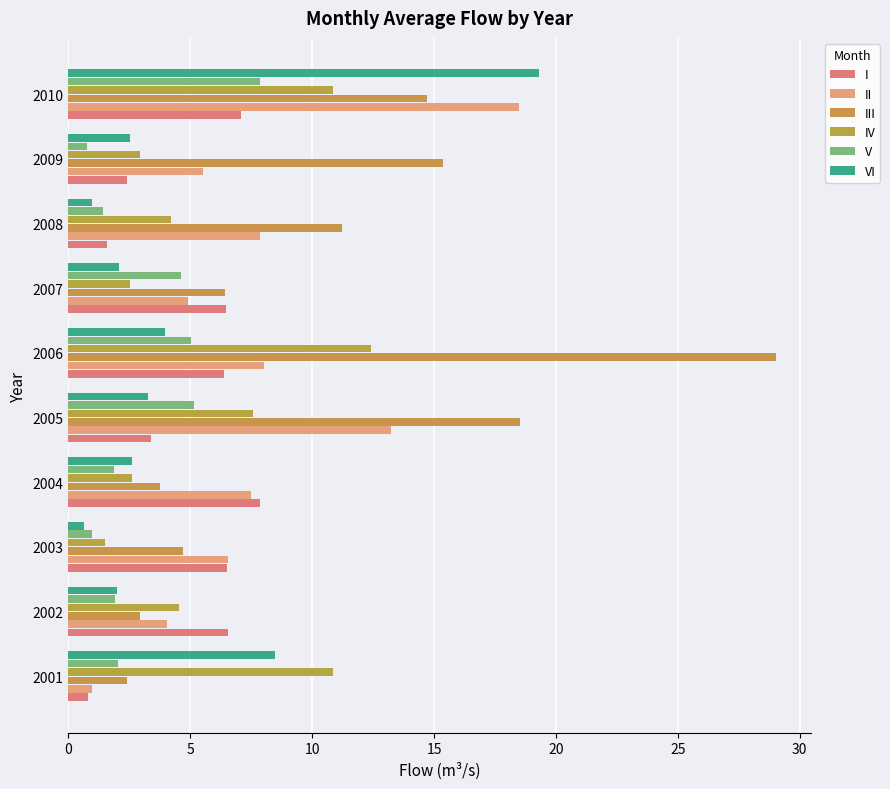

How many values in the II series exceed 7?

5